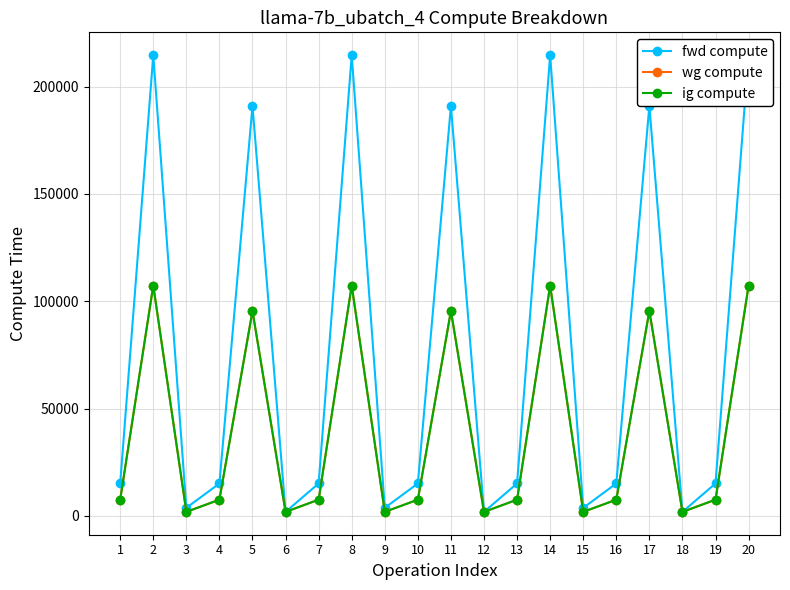

How many lines are shown in the chart?

3